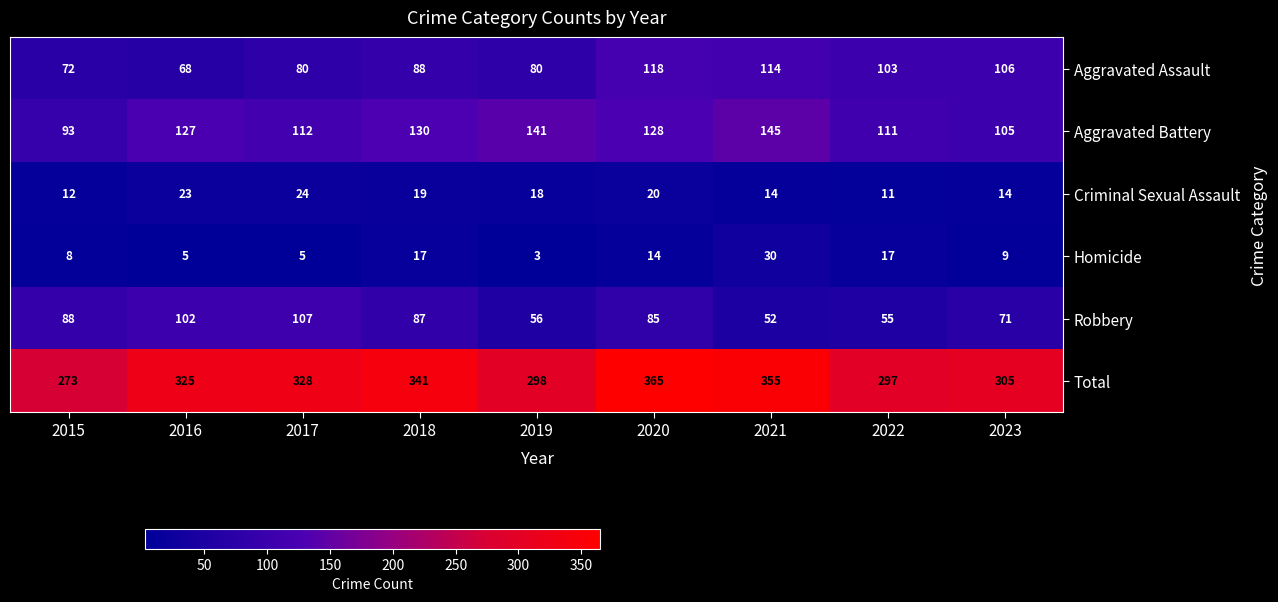

What is the difference between the highest and lowest values at 2023?

296